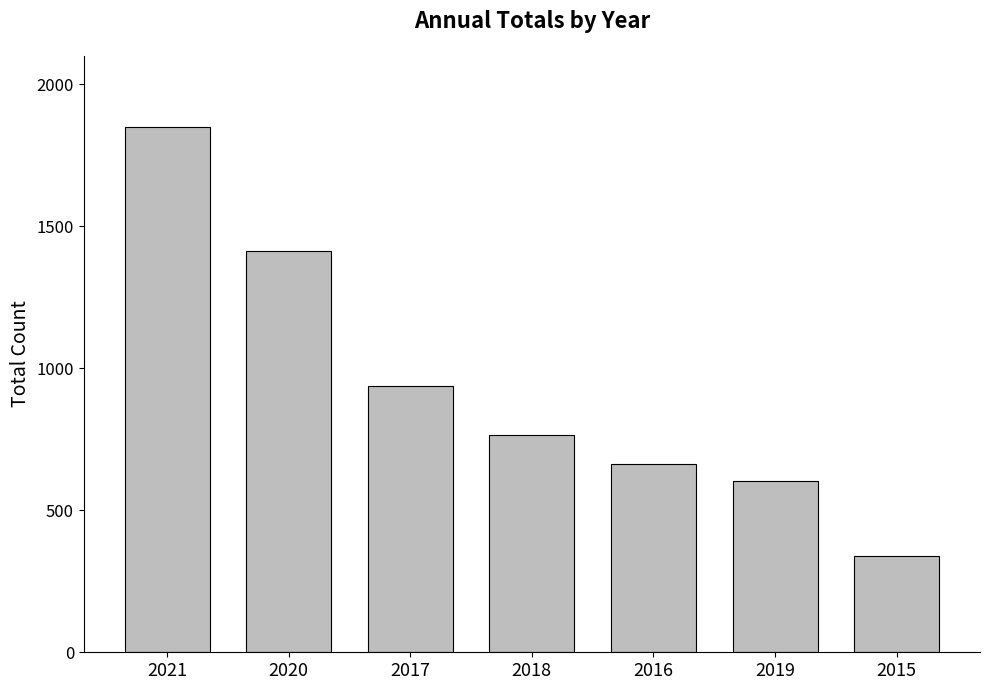

Where does the data first go above 764?

2021